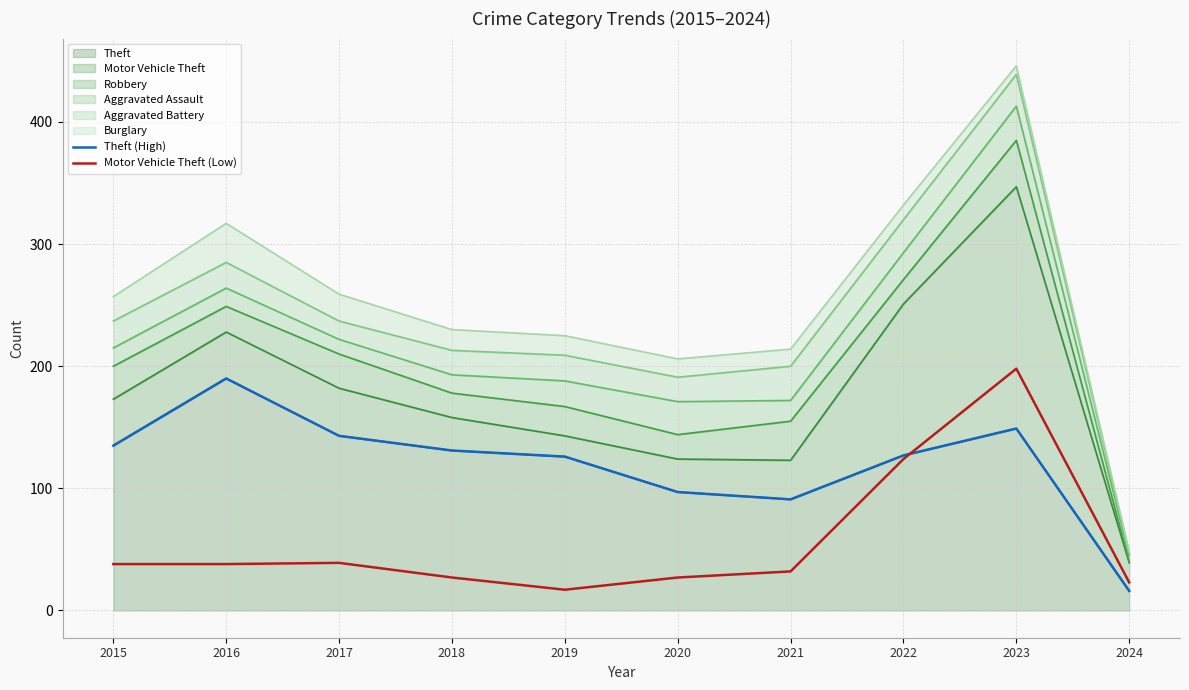

Is the value of Theft (High) at 2020 greater than the value of Motor Vehicle Theft (Low) at 2024?

Yes